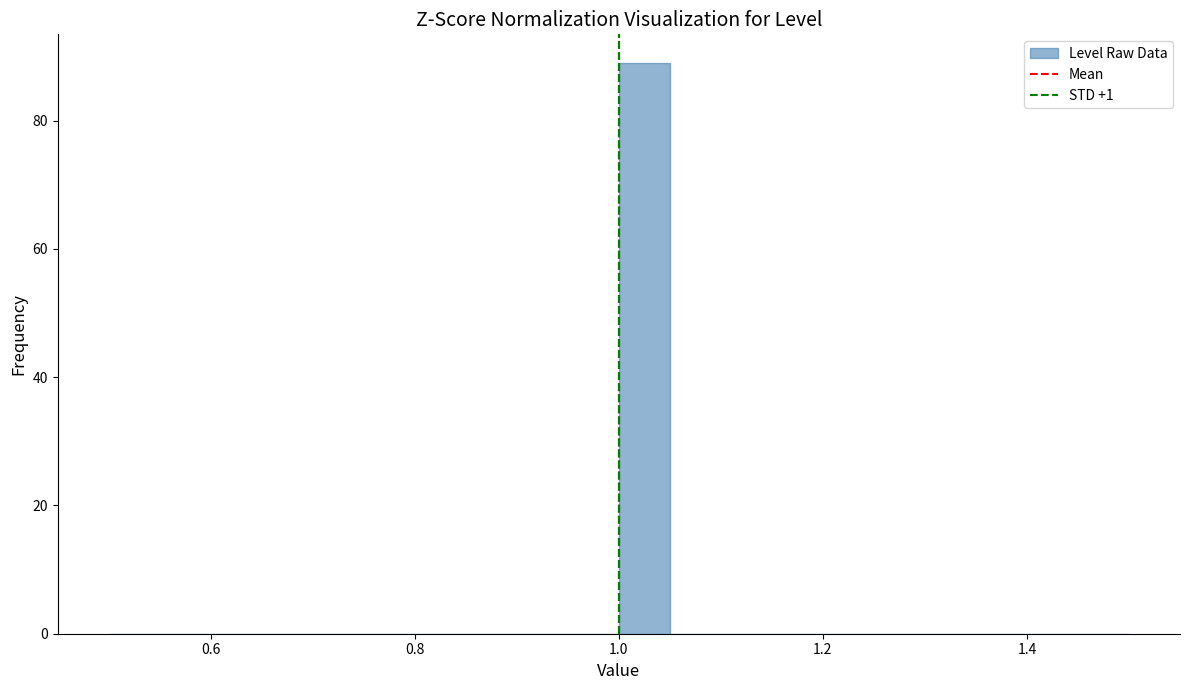

Around what value on the x-axis is the tallest bar? Give the approximate position of its centre, as read against the axis.

1.02